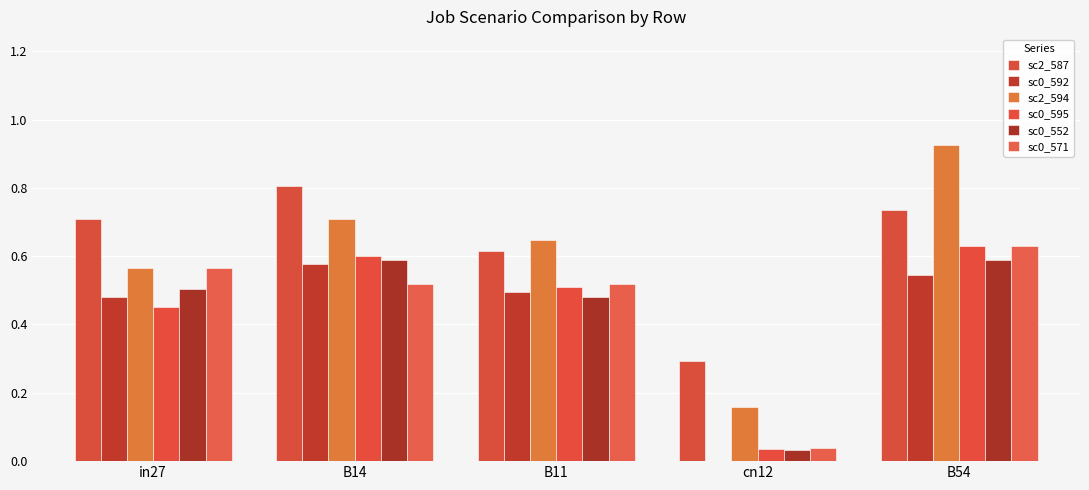

Does the chart contain stacked bars?

No